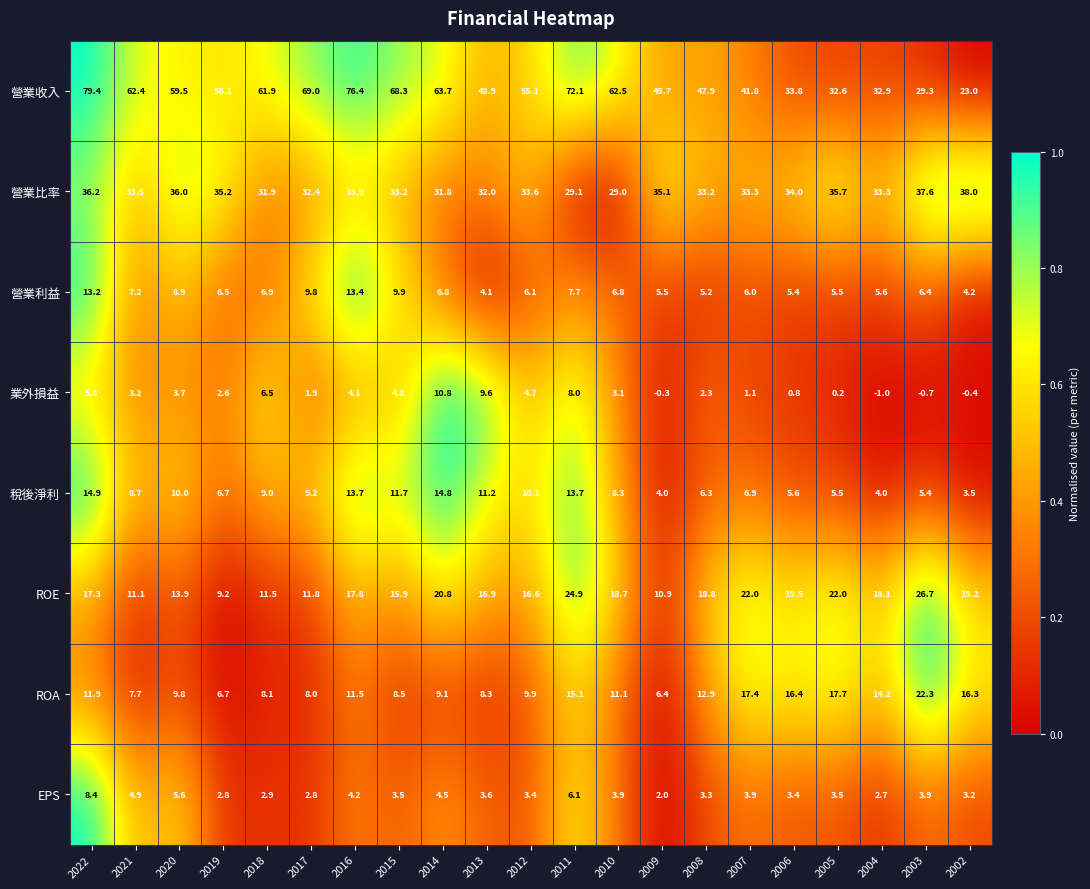

What is the difference between the maximum and minimum values in the EPS series?

6.4